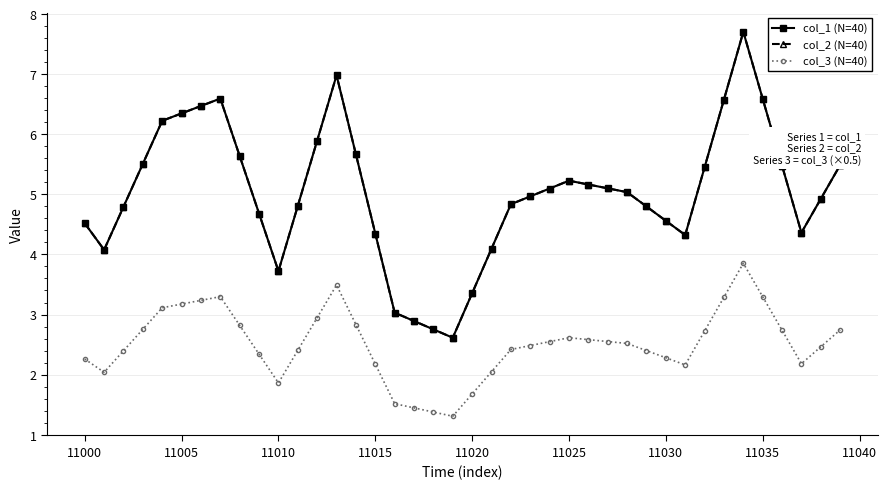

Is this an area chart (filled region under the line)?

No